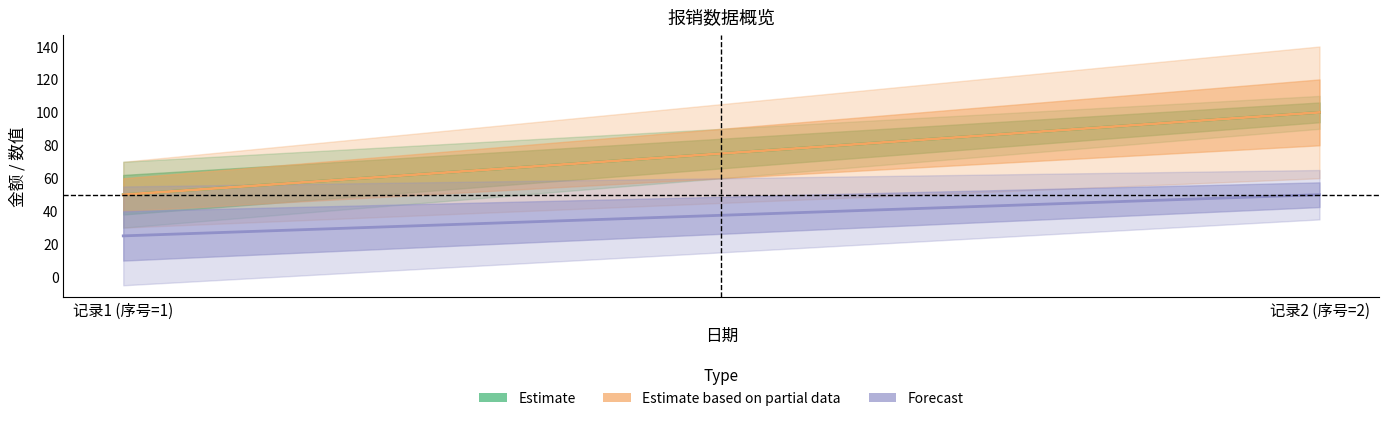

How many lines are shown in the chart?

3